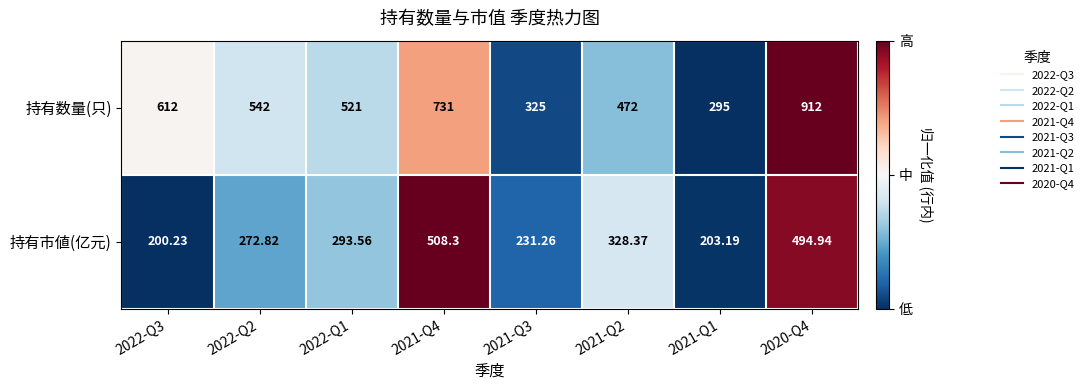

Which series has the largest total across all categories?

持有数量(只)